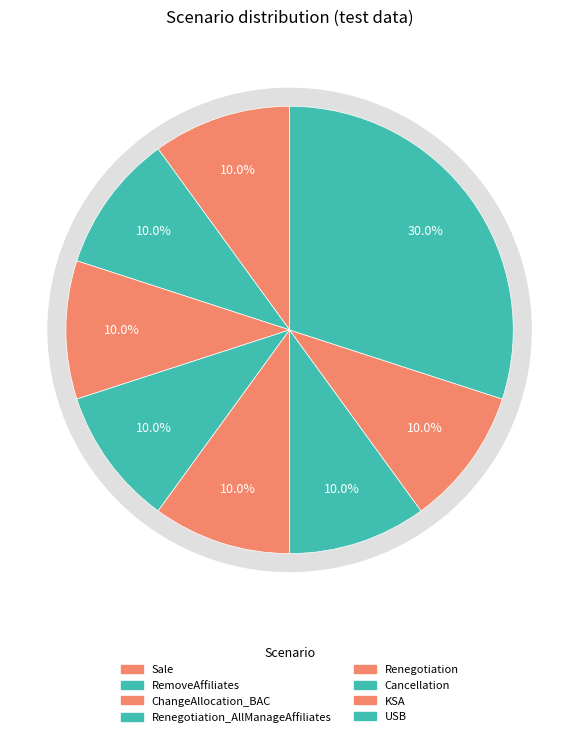

Combined, what portion of the pie is Cancellation and Sale?

20.0%